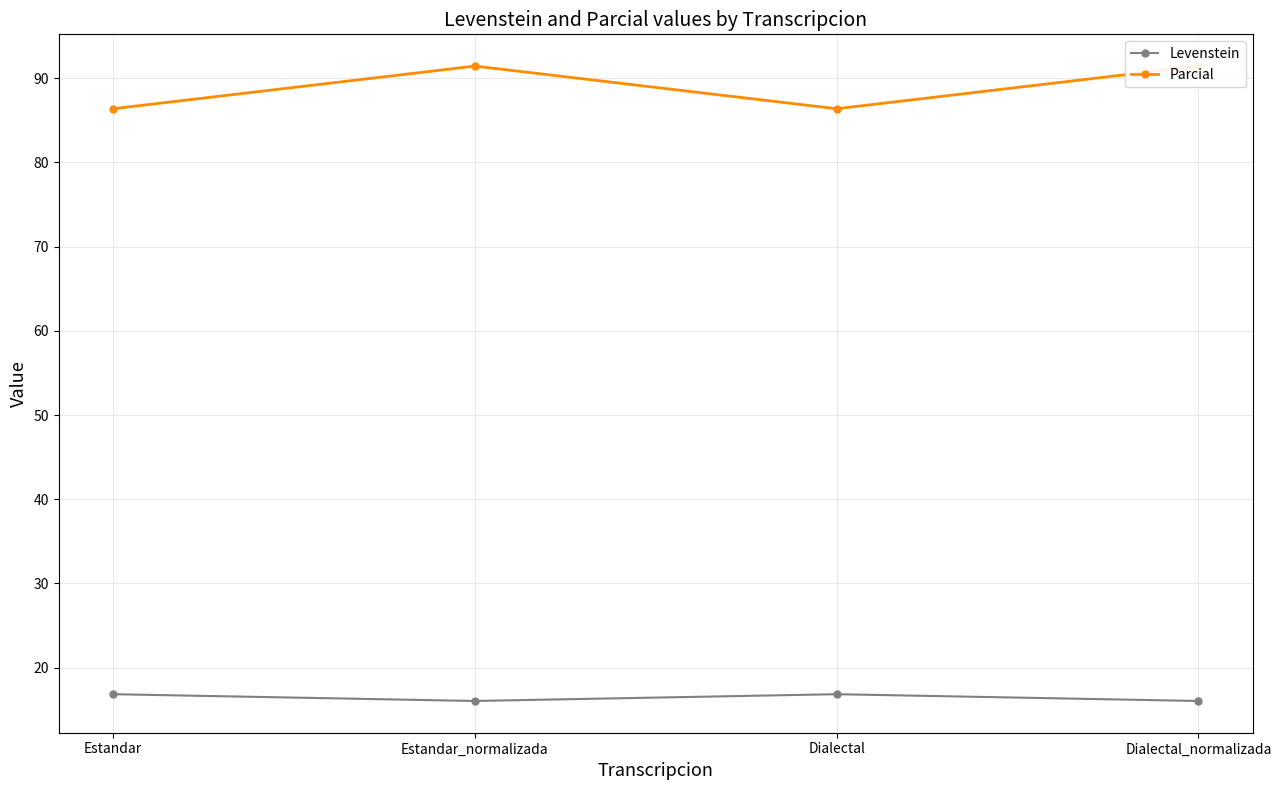

Which label corresponds to the smallest value in the chart?

Estandar_normalizada